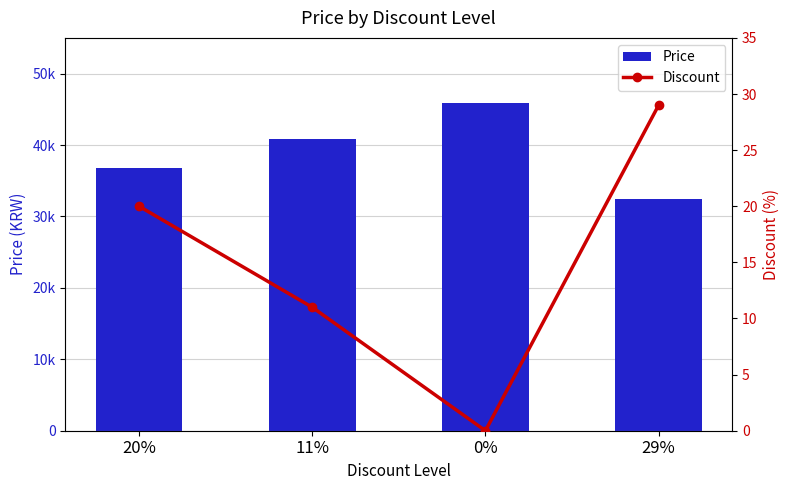

What is the difference between the second highest and minimum values in the Discount series?

20